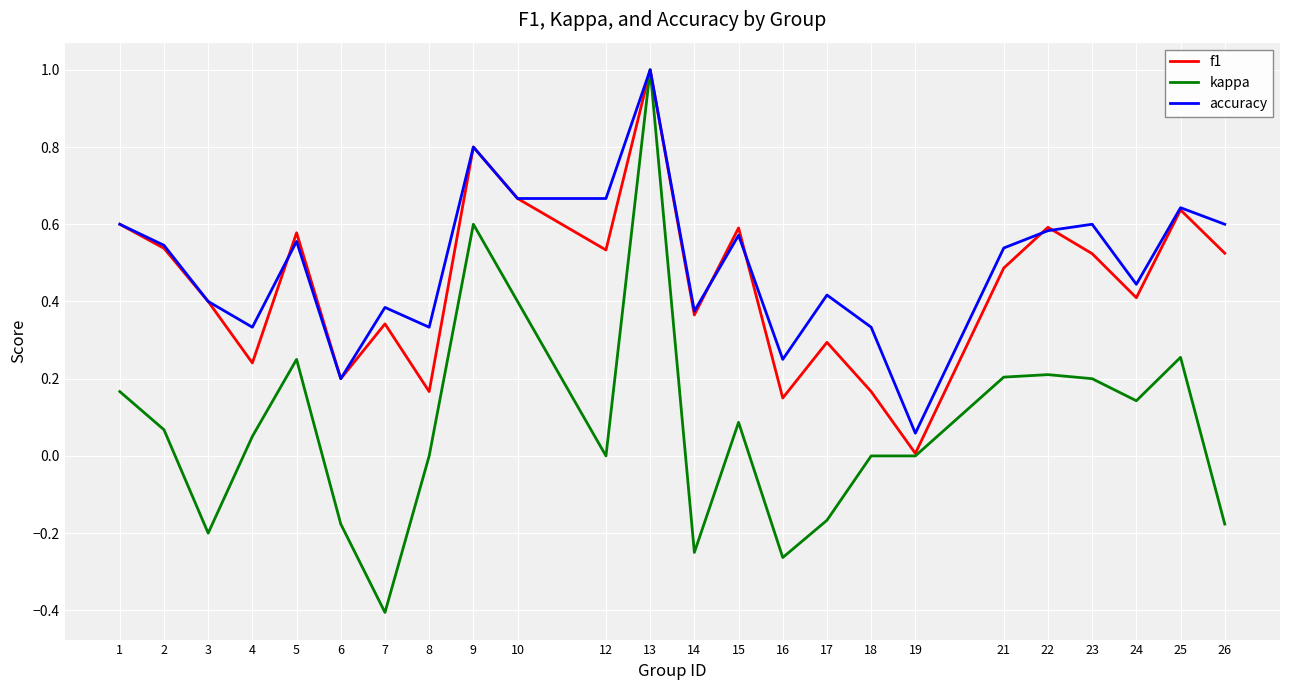

True or false: f1 and accuracy intersect in this chart.

True